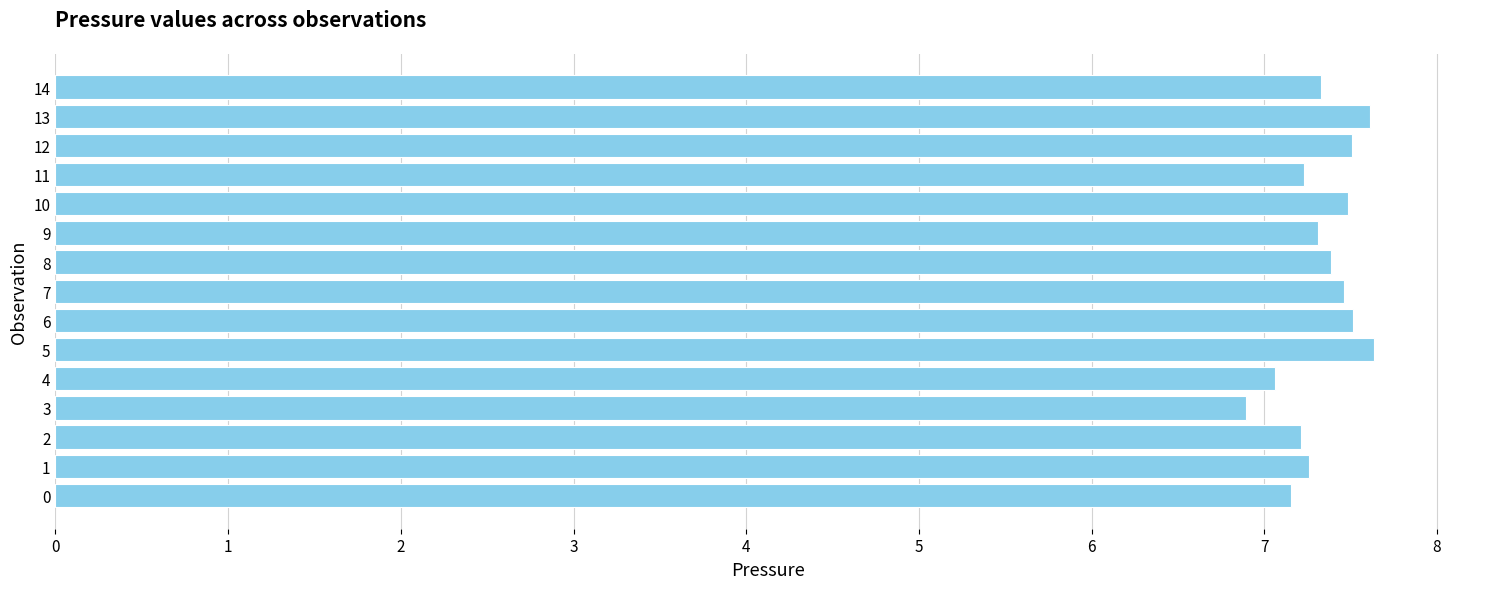

Between 5 and 0, which is larger?

5